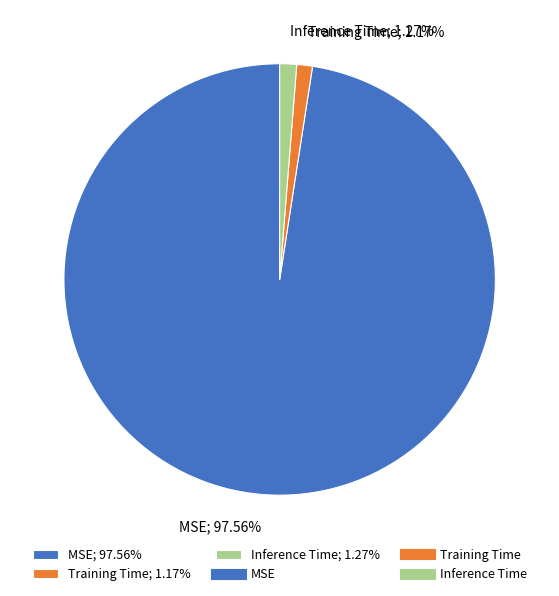

Does any single category account for the majority?

Yes